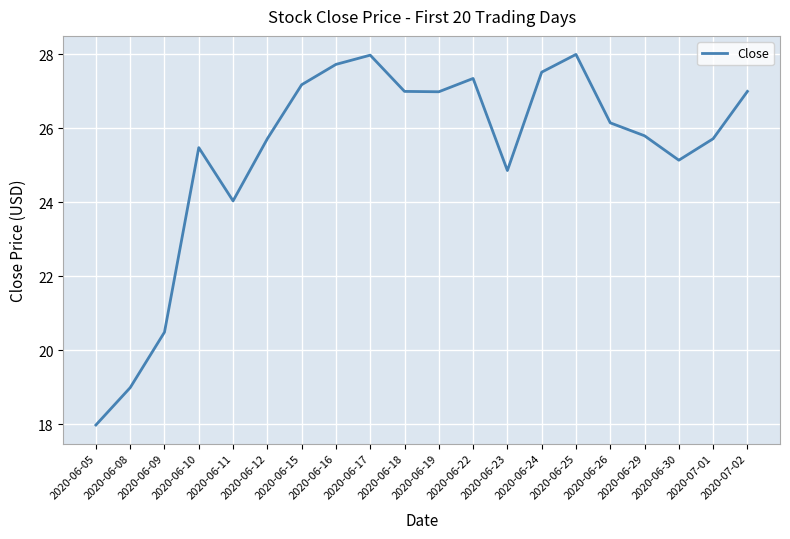

True or false: the data has more than 1 interior local peaks.

True